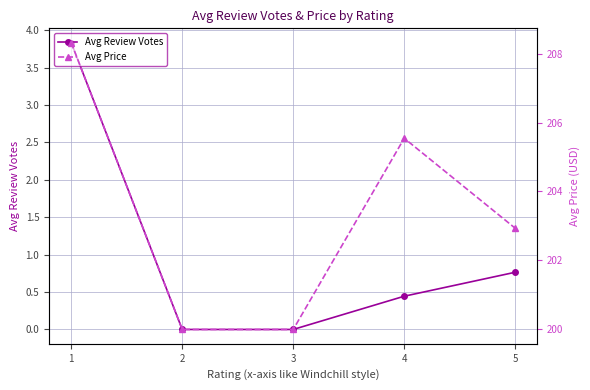

What is the total value across all series at 3?

200.0